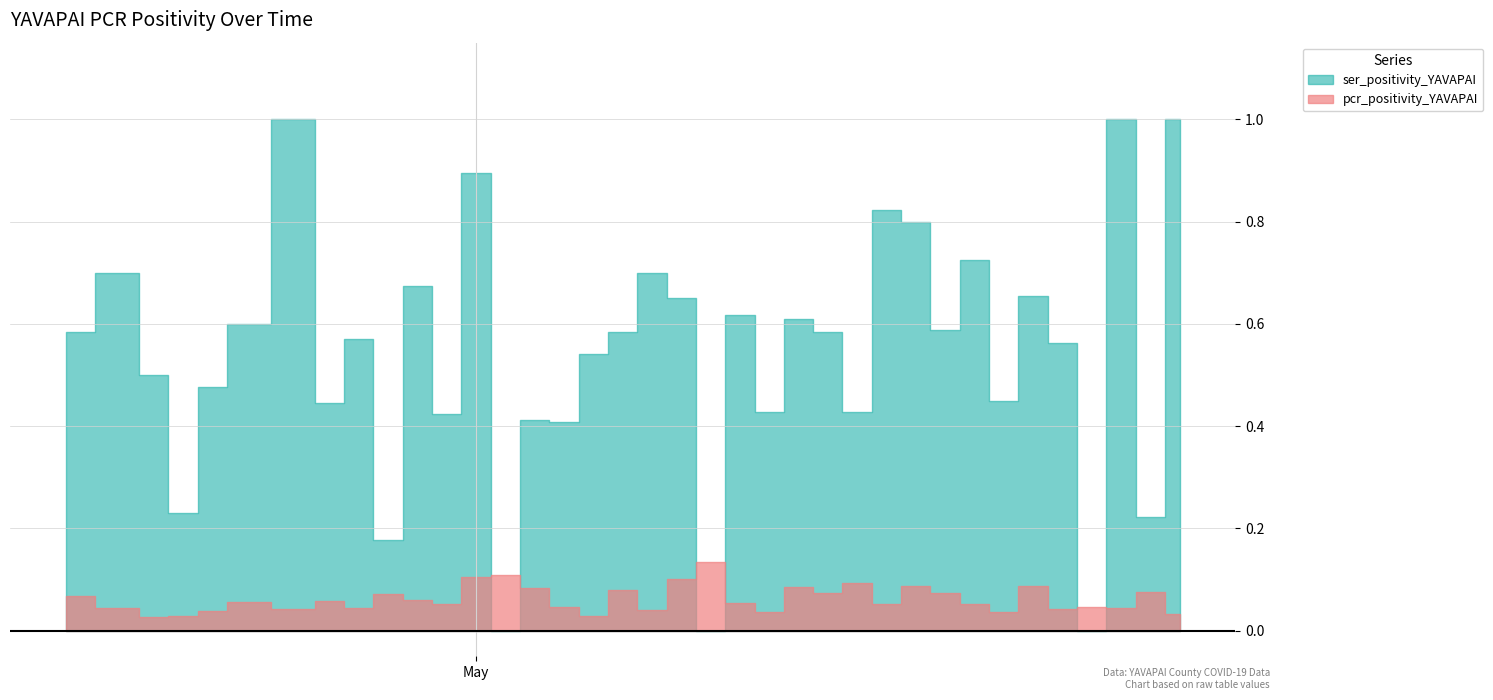

How many lines are shown in the chart?

2